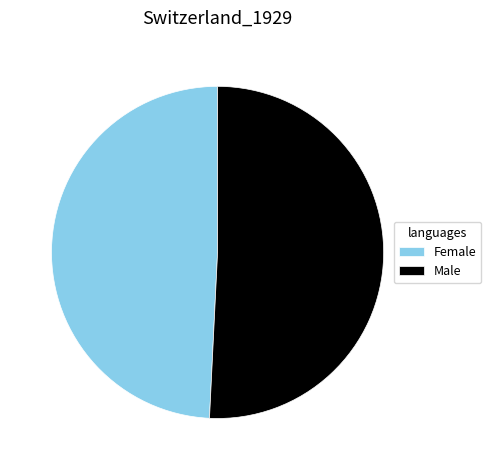

Which category accounts for the majority?

Male